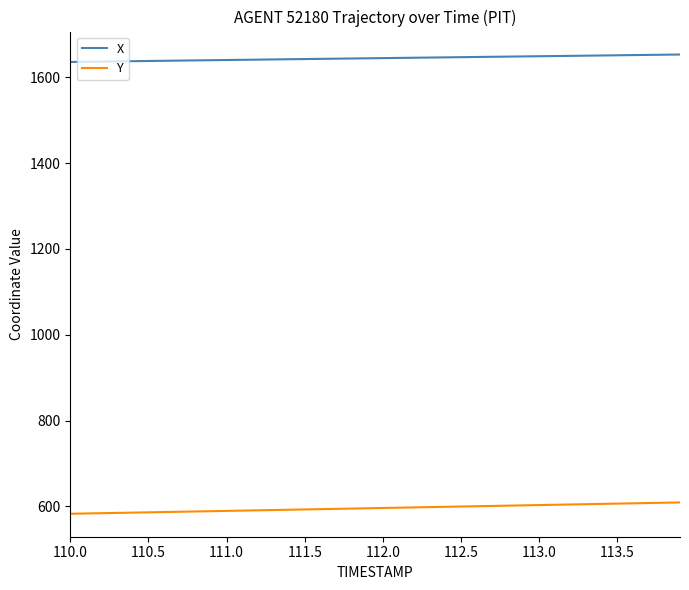

True or false: X and Y cross at least once.

False